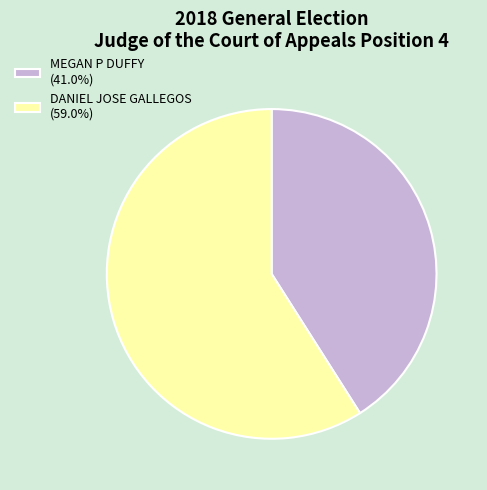

Do DANIEL JOSE GALLEGOS (59.0%) and MEGAN P DUFFY (41.0%) together represent more than half of the pie?

Yes